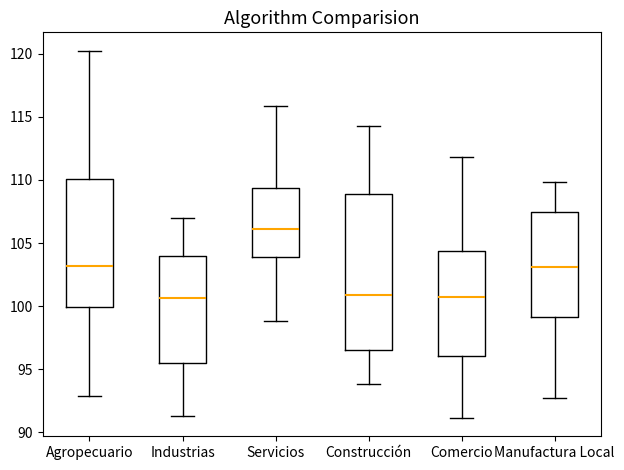

Which box's median line is the highest?

Servicios